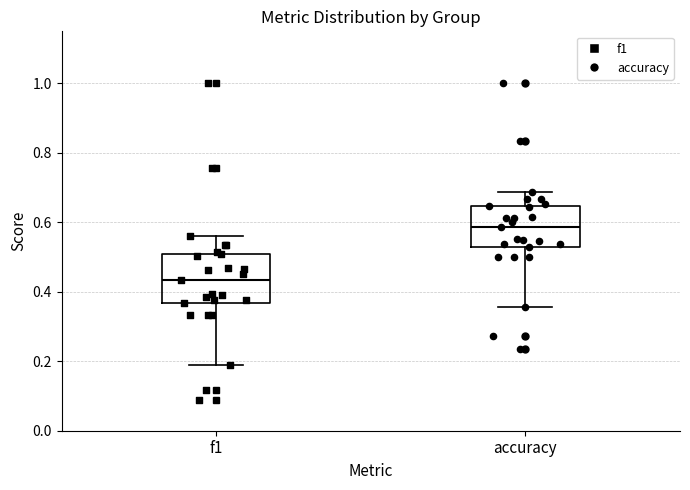

Where is the upper edge of the box for f1 on the y-axis? The values are not printed on the chart, so give them approximately, as read against the axis.

0.50